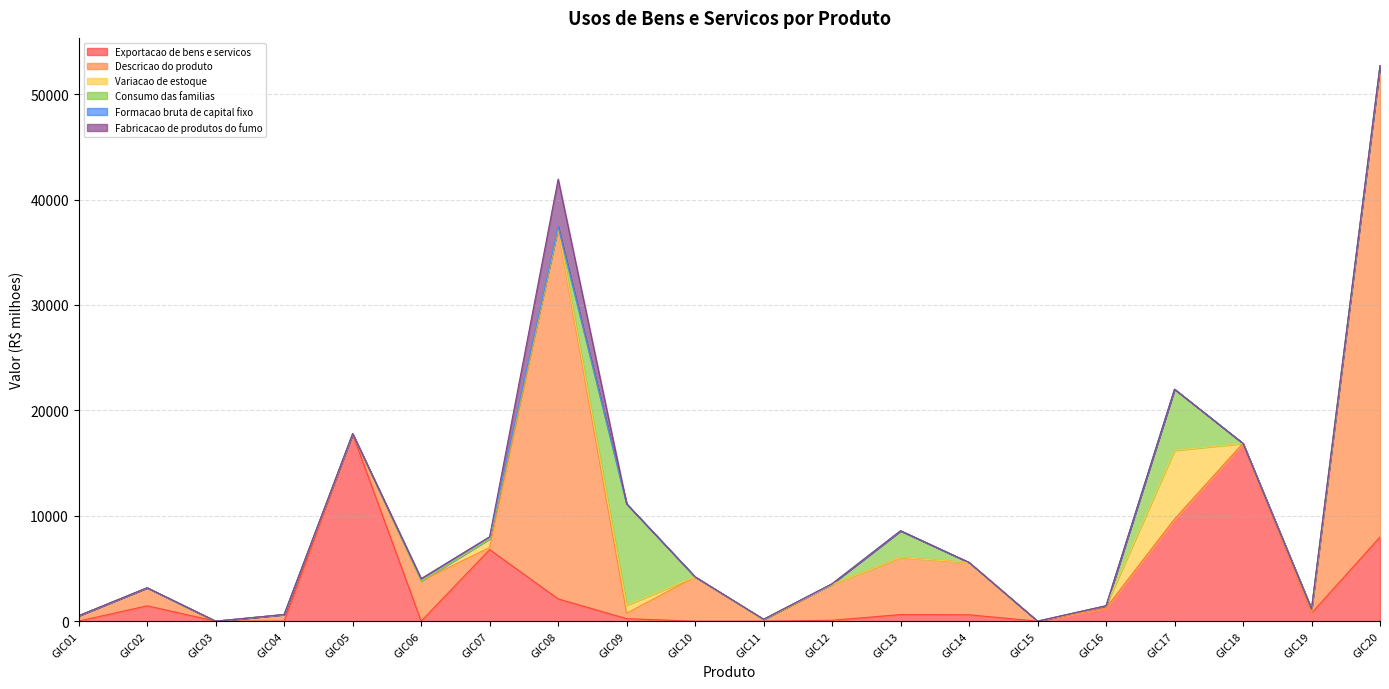

List the series in order of their peak value, lowest first.

Formacao bruta de capital fixo, Fabricacao de produtos do fumo, Variacao de estoque, Consumo das familias, Exportacao de bens e servicos, Descricao do produto